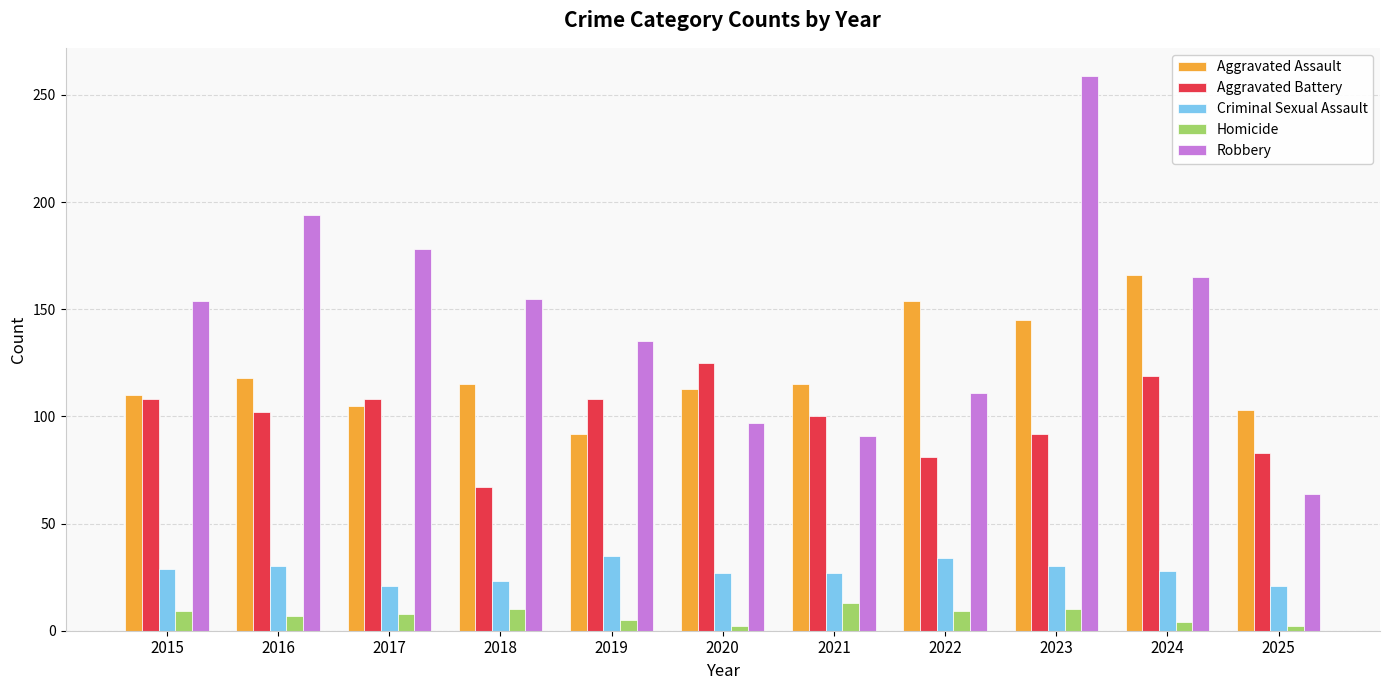

What is the minimum value shown in the chart?

2